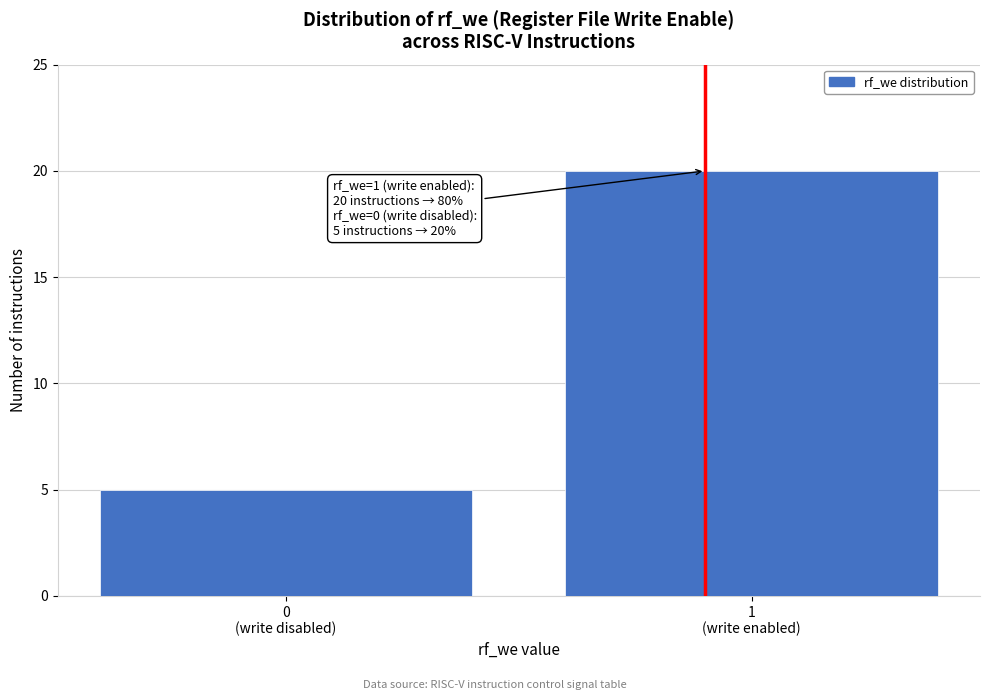

Reading left to right, list all the values displayed in this chart.

5	20